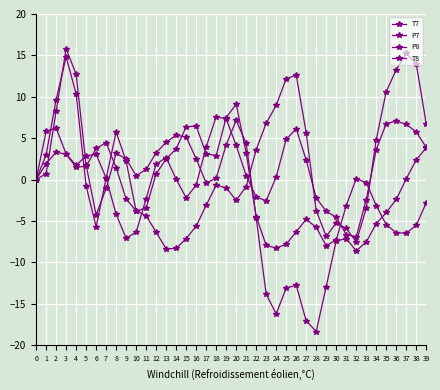

How many data points does each series have?

40